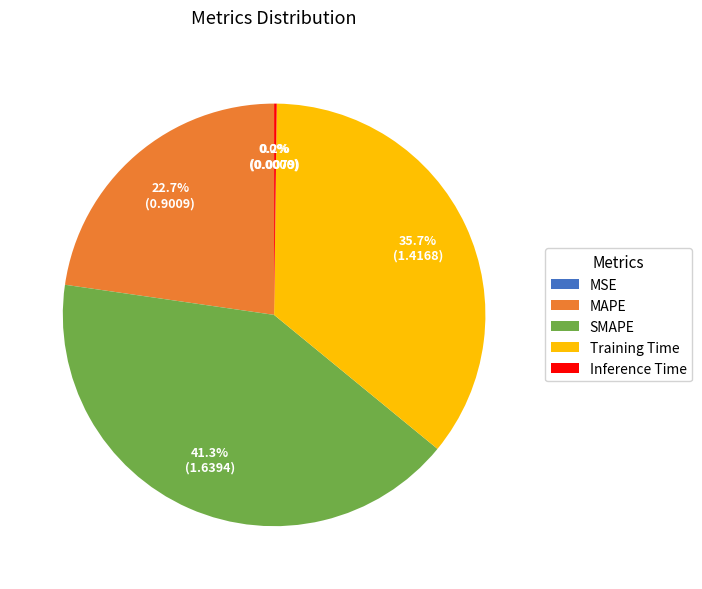

What percentage is the MAPE slice, to the nearest percent?

23%